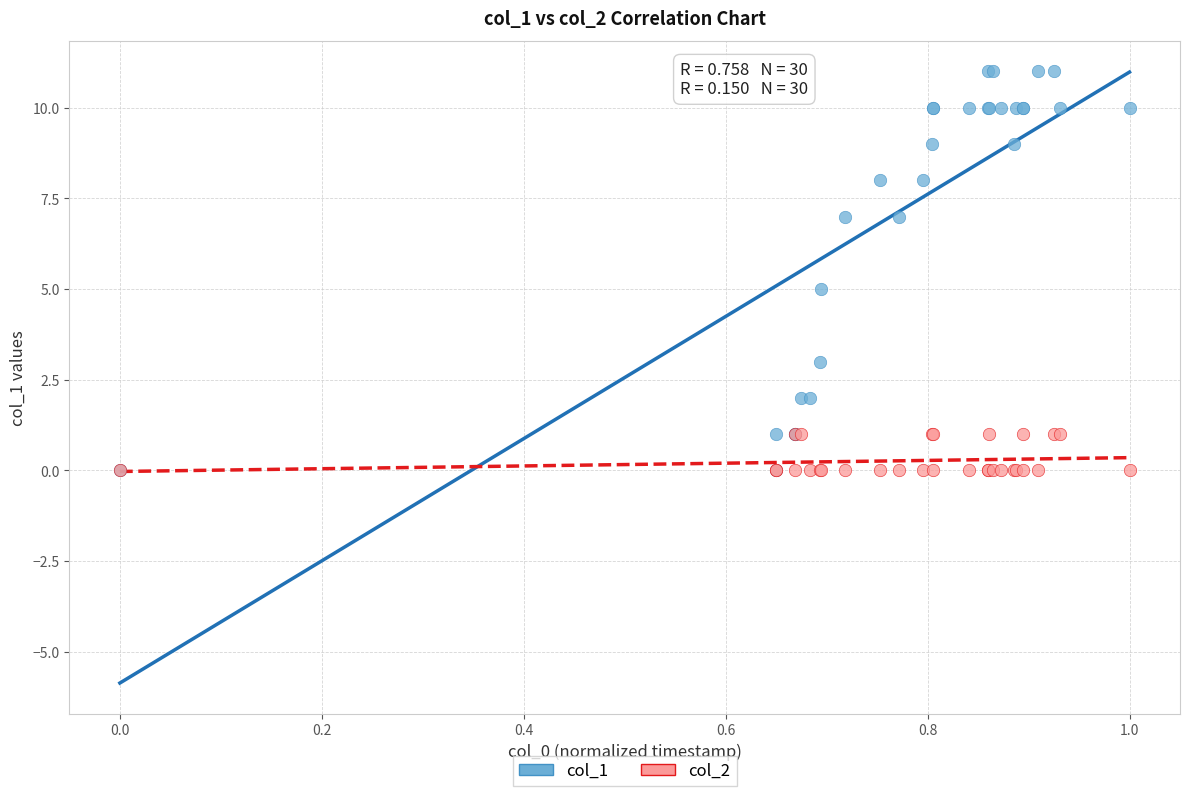

What are all the series names shown in the legend?

col_1, col_2